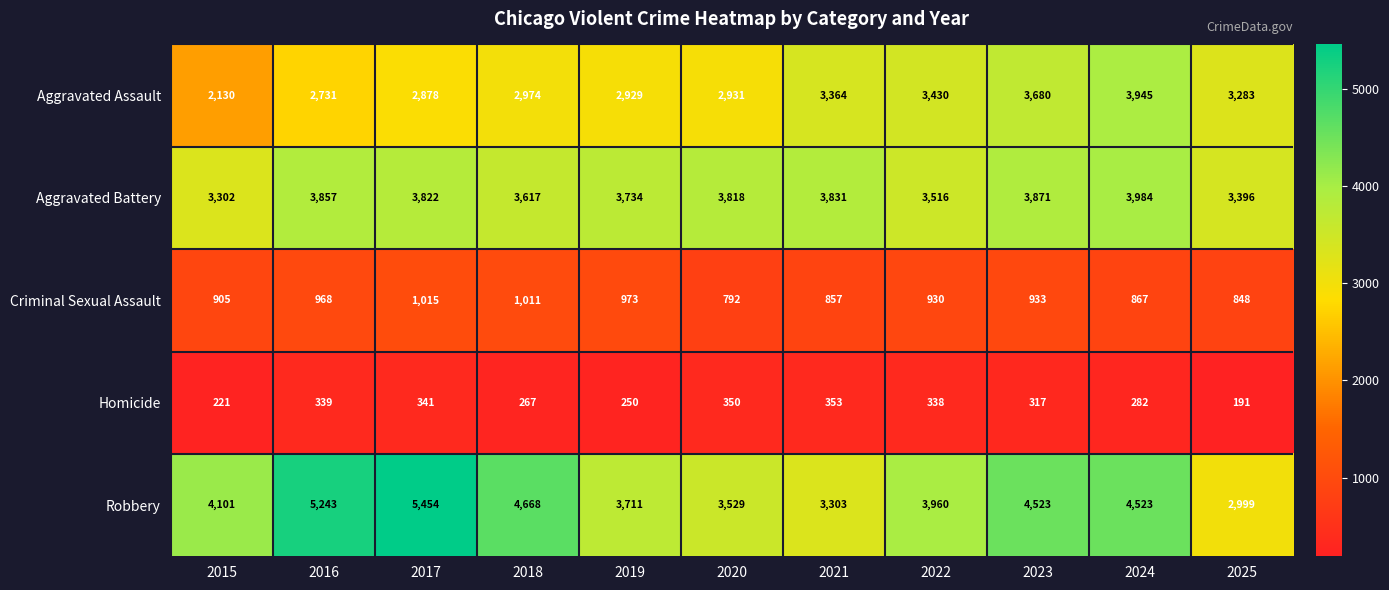

What is the sum of the Robbery values at 2017 and 2019?

9165